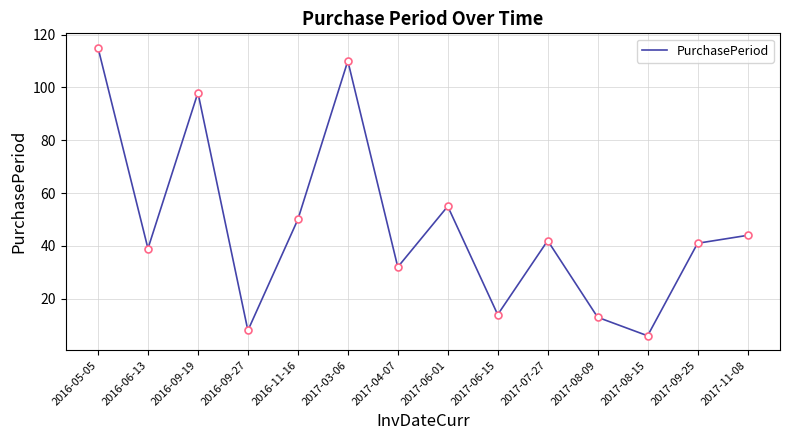

What is the approximate value at 2017-03-06?

110